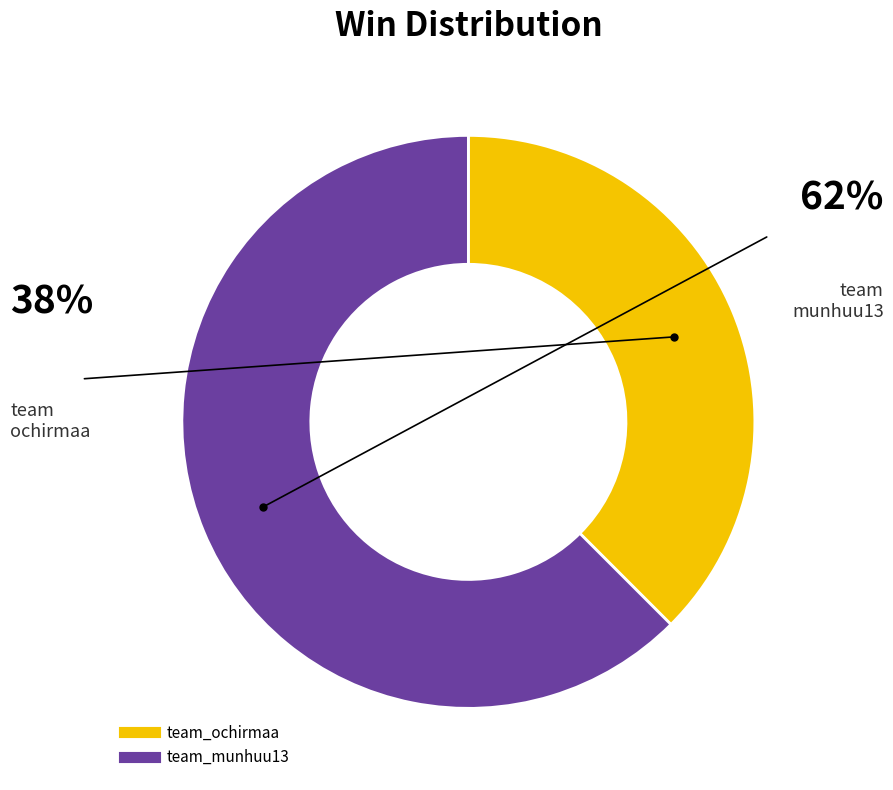

Is the sum of team_ochirmaa and team_munhuu13 greater than half?

Yes